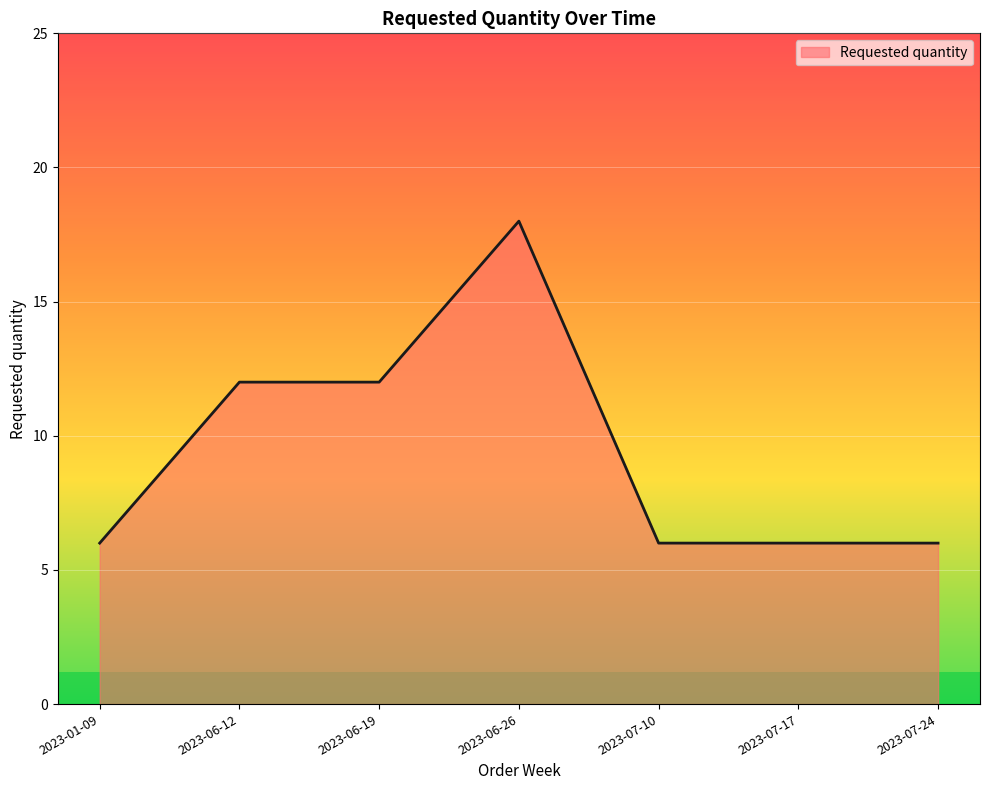

How many distinct data groups are displayed?

1